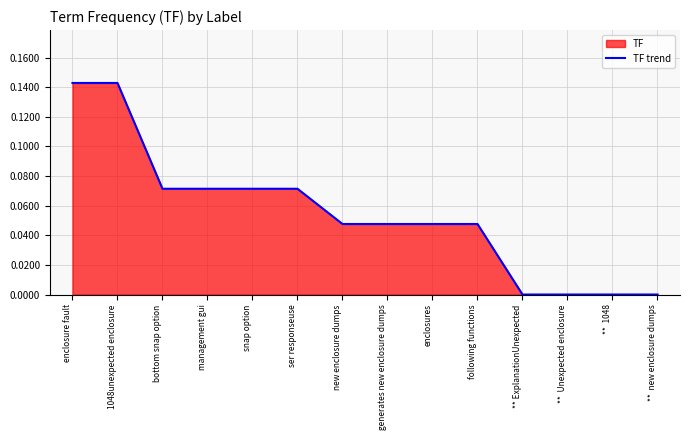

Reading right to left, what are all the values shown in this chart?

0.0	0.0	0.0	0.0	0.0	0.0	0.0	0.0	0.1	0.1	0.1	0.1	0.1	0.1